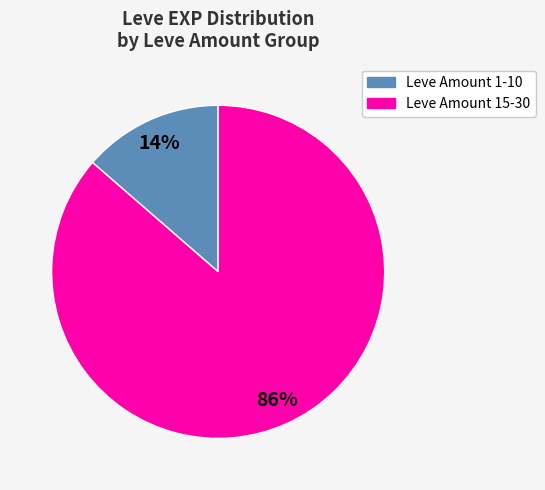

Is there any slice that represents more than half of the pie?

Yes